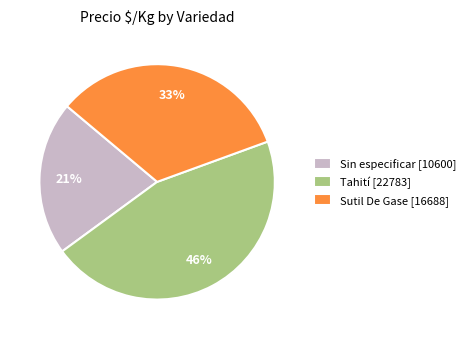

To the nearest percent, what percentage of the pie is Sutil De Gase [16688]?

33%